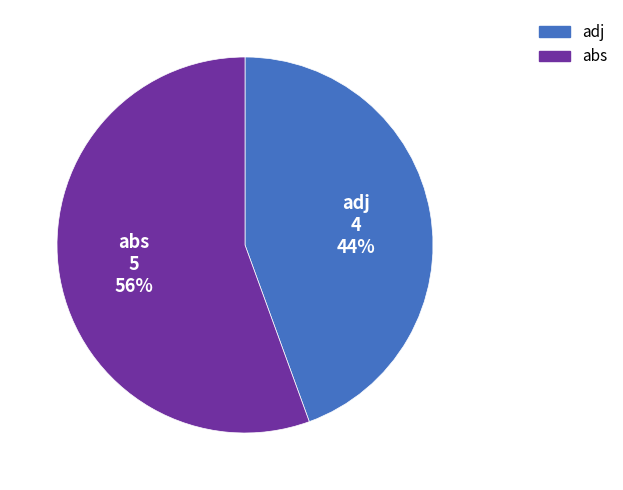

To the nearest percent, what is the average slice percentage?

50%